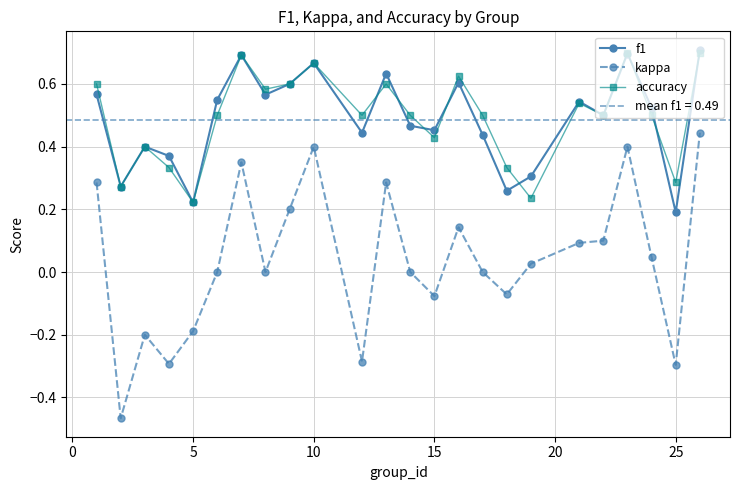

What is the minimum value for f1?

0.2